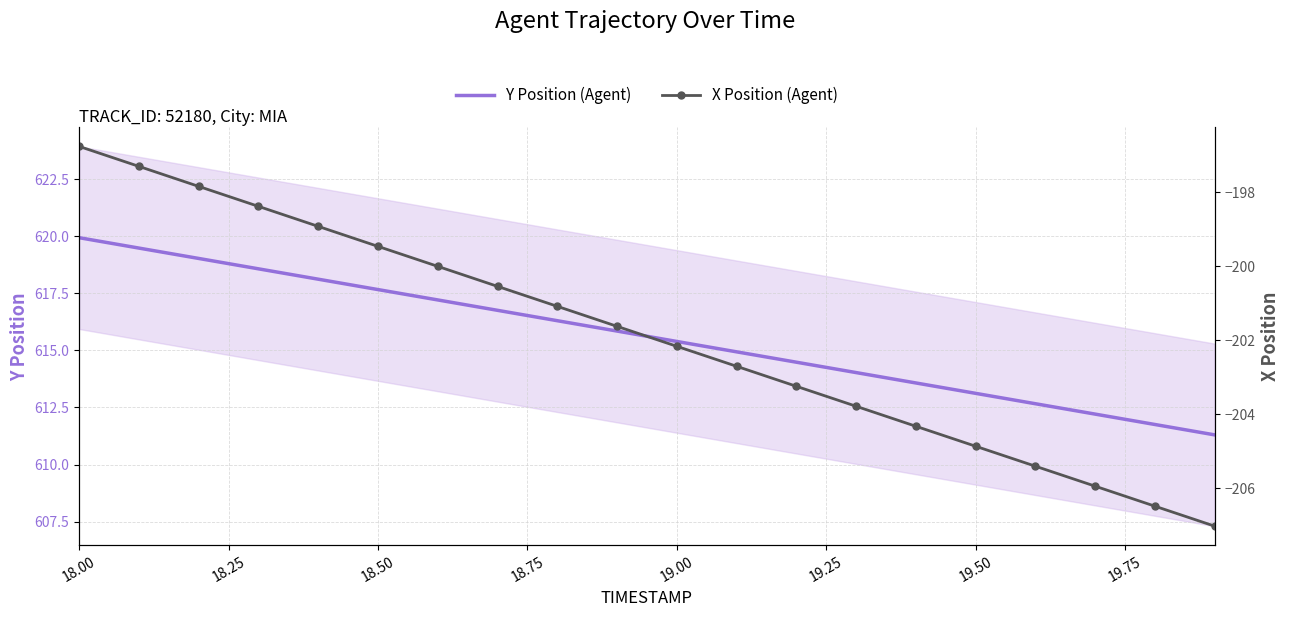

At which label does Y Position (Agent) reach its peak?

18.00